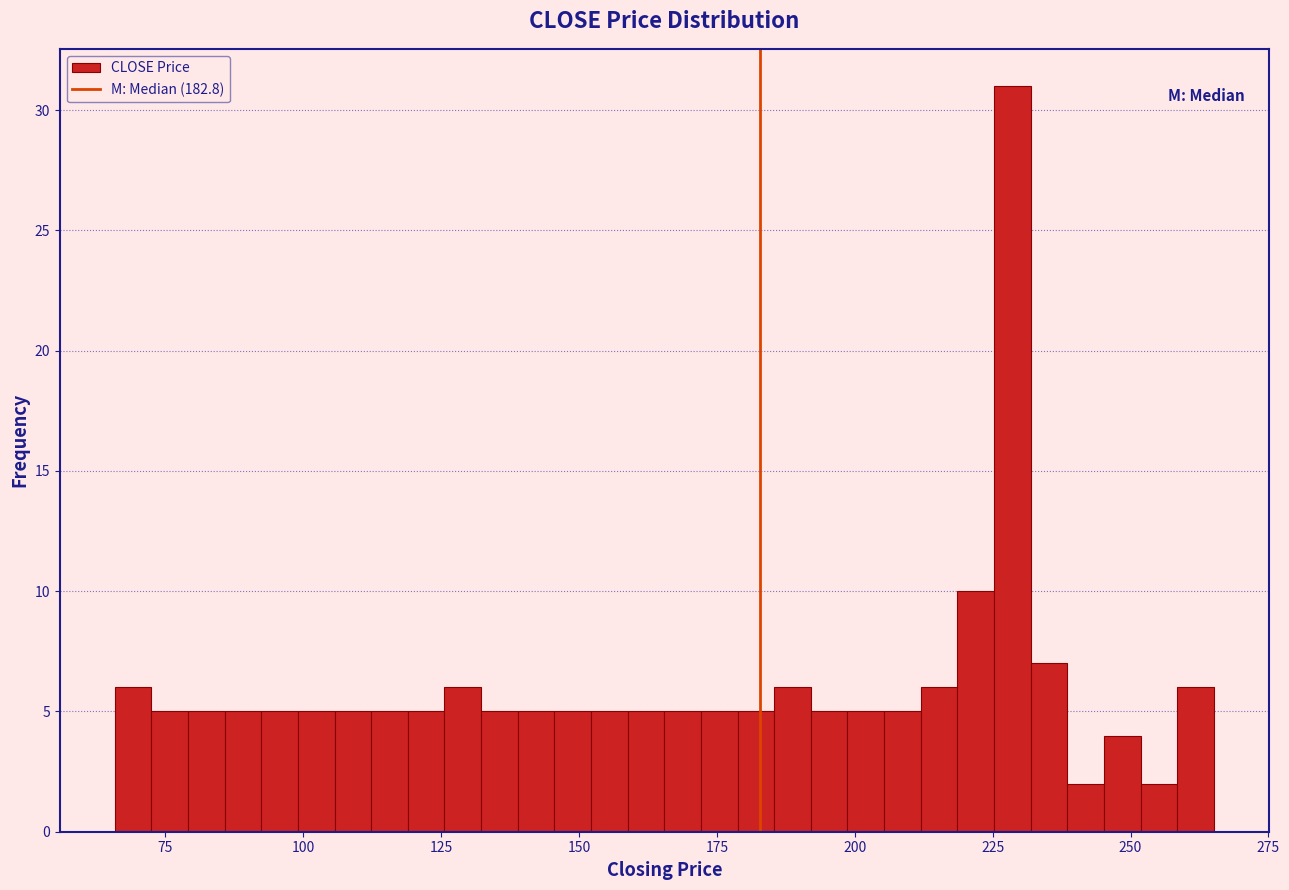

Around what value on the x-axis is the tallest bar? Give the approximate position of its centre, as read against the axis.

230